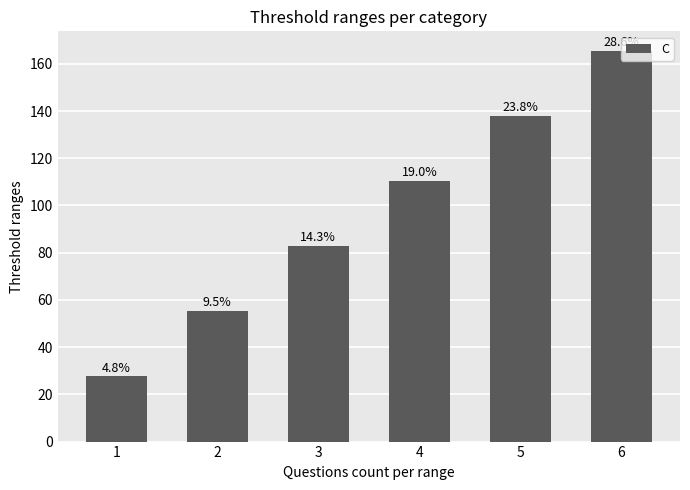

The value at 5 is 137.9. True or false?

True